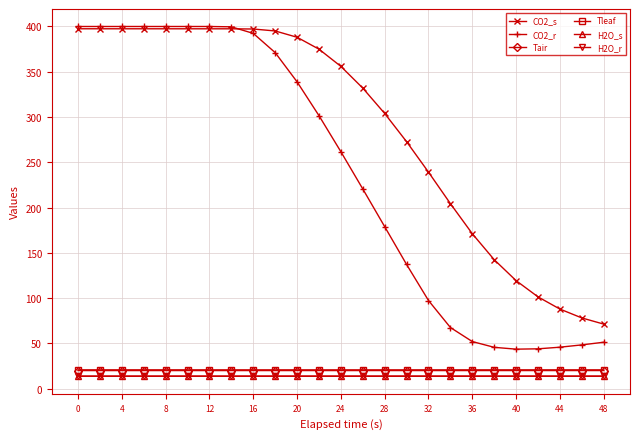

What is the lowest value of the Tair series?

20.0